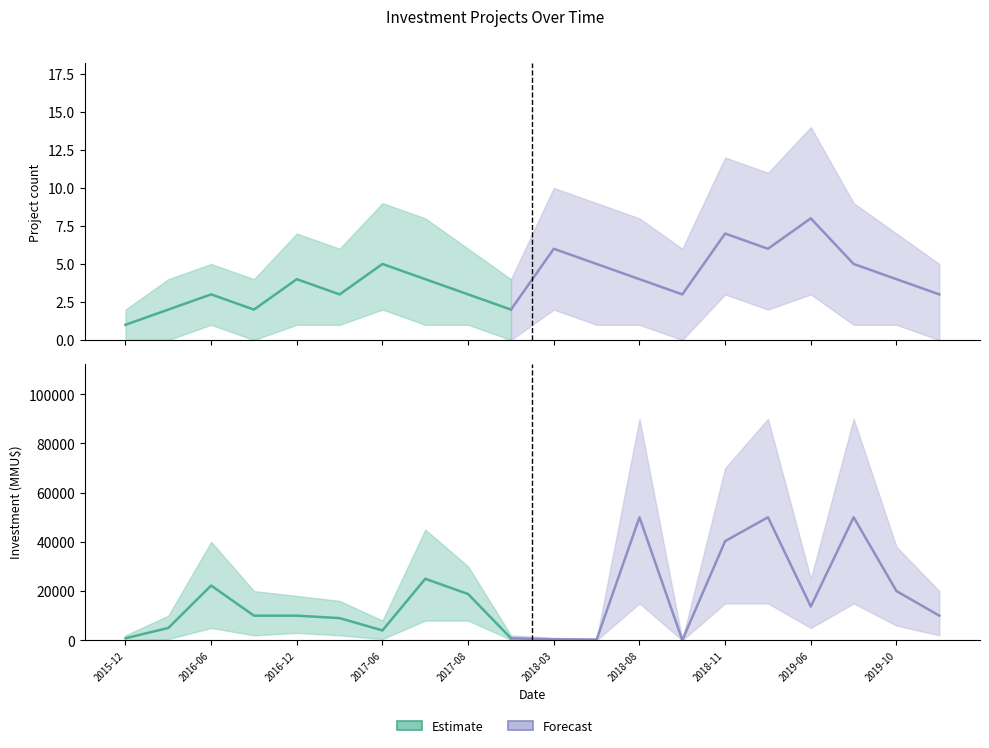

Reading right to left, what are all the values shown in this chart?

count: 2019-12=3	2019-10=4	2019-07=5	2019-06=8	2019-04=6	2018-11=7	2018-09=3	2018-08=4	2018-05=5	2018-03=6	2017-11=2	2017-08=3	2017-07=4	2017-06=5	2017-01=3	2016-12=4	2016-08=2	2016-06=3	2016-03=2	2015-12=1
investment: 2019-12=10000	2019-10=20000	2019-07=50000	2019-06=13704	2019-04=50000	2018-11=40300	2018-09=50	2018-08=50000	2018-05=291	2018-03=392	2017-11=815	2017-08=18778	2017-07=25000	2017-06=4000	2017-01=9000	2016-12=10000	2016-08=10000	2016-06=22250	2016-03=5000	2015-12=815
count_upper: 2019-12=5	2019-10=7	2019-07=9	2019-06=14	2019-04=11	2018-11=12	2018-09=6	2018-08=8	2018-05=9	2018-03=10	2017-11=4	2017-08=6	2017-07=8	2017-06=9	2017-01=6	2016-12=7	2016-08=4	2016-06=5	2016-03=4	2015-12=2
count_lower: 2019-12=0	2019-10=1	2019-07=1	2019-06=3	2019-04=2	2018-11=3	2018-09=0	2018-08=1	2018-05=1	2018-03=2	2017-11=0	2017-08=1	2017-07=1	2017-06=2	2017-01=1	2016-12=1	2016-08=0	2016-06=1	2016-03=0	2015-12=0
inv_upper: 2019-12=20000	2019-10=38000	2019-07=90000	2019-06=25000	2019-04=90000	2018-11=70000	2018-09=200	2018-08=90000	2018-05=600	2018-03=1000	2017-11=2000	2017-08=30000	2017-07=45000	2017-06=8000	2017-01=16000	2016-12=18000	2016-08=20000	2016-06=40000	2016-03=10000	2015-12=2000
inv_lower: 2019-12=2000	2019-10=6000	2019-07=15000	2019-06=5000	2019-04=15000	2018-11=15000	2018-09=0	2018-08=15000	2018-05=50	2018-03=100	2017-11=200	2017-08=8000	2017-07=8000	2017-06=500	2017-01=2000	2016-12=3000	2016-08=2000	2016-06=5000	2016-03=500	2015-12=0